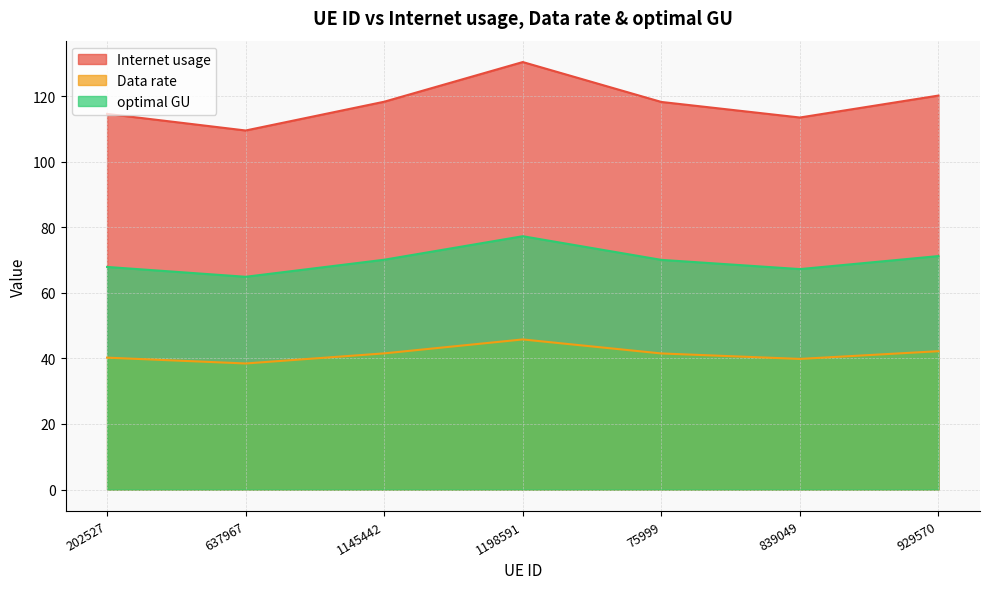

Rank the series by their average value, from highest to lowest.

Internet usage, optimal GU, Data rate